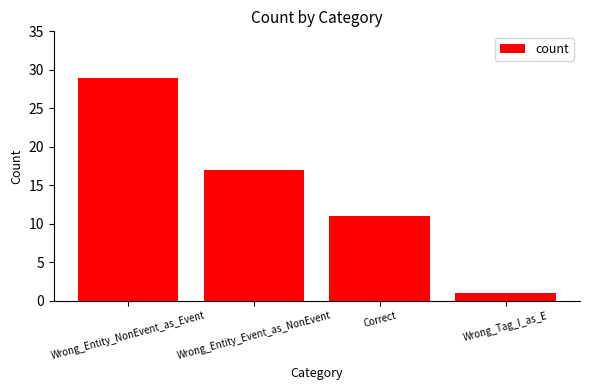

Which has a higher value, Wrong_Tag_I_as_E or Correct?

Correct